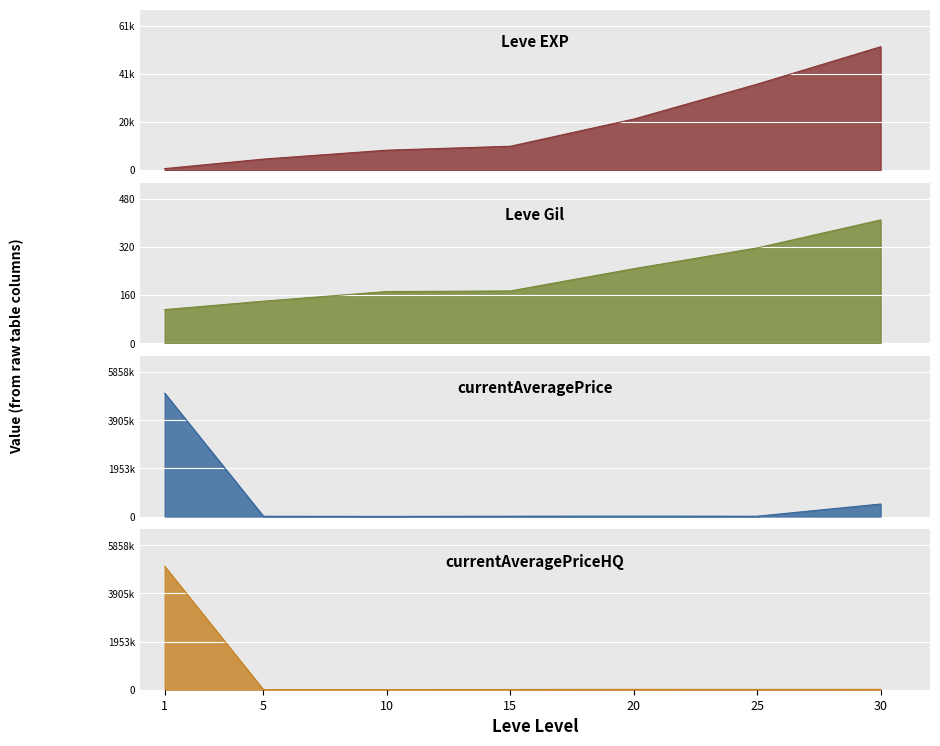

Reading right to left, list all the values displayed in this chart.

Leve EXP: 52220	36390	21600	10100	8430	4660	630
Leve Gil: 410	317	248	174	172	140	112
currentAveragePrice: 507449	12515	14998	12970	3503	10000	5006633
currentAveragePriceHQ: 14899	12515	14998	10000	3503	2000	5006633